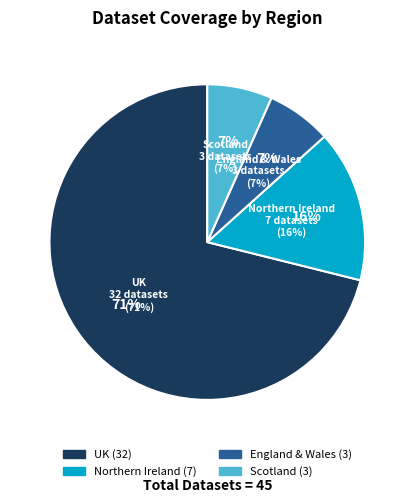

How many segments does this pie chart have?

4